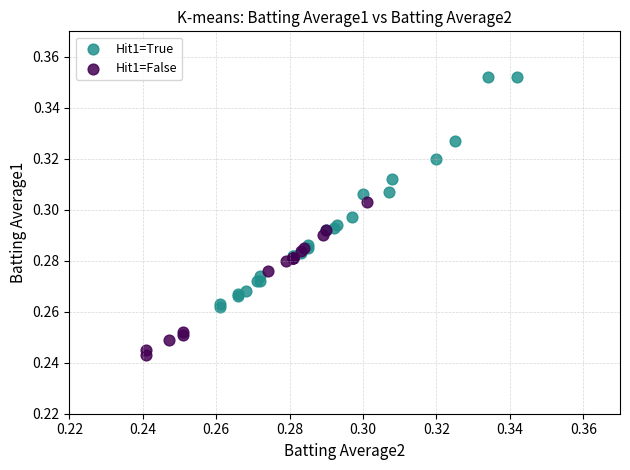

What are all the series names shown in the legend?

Hit1=True, Hit1=False